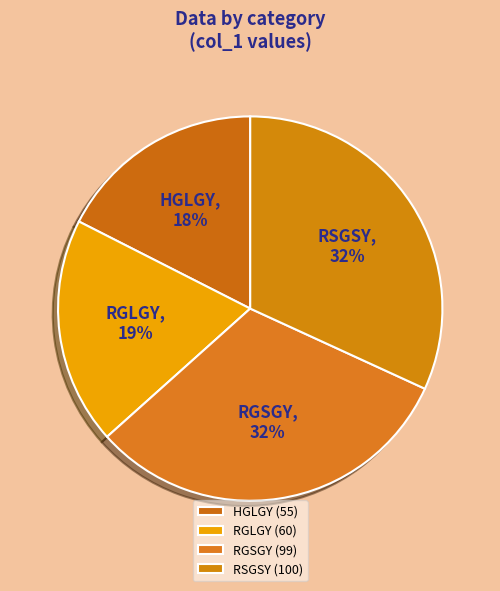

Is the sum of RGSGY and RSGSY greater than half?

Yes